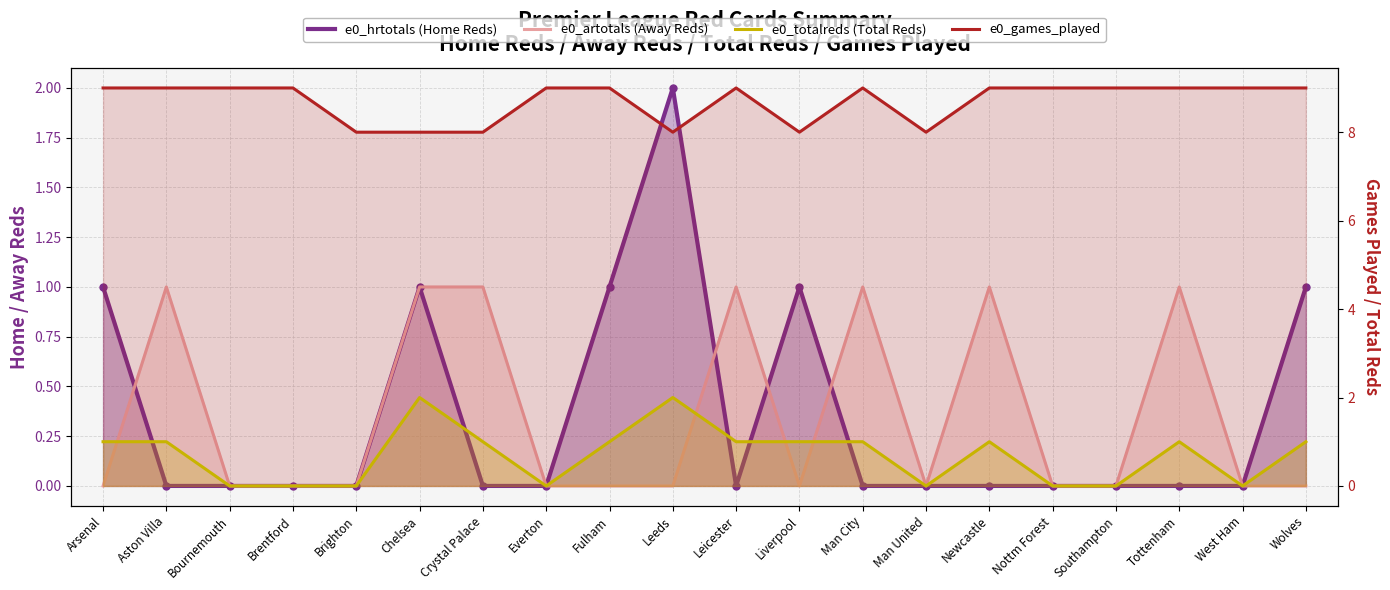

Is it true that e0_hrtotals_line equals 0 at West Ham?

True